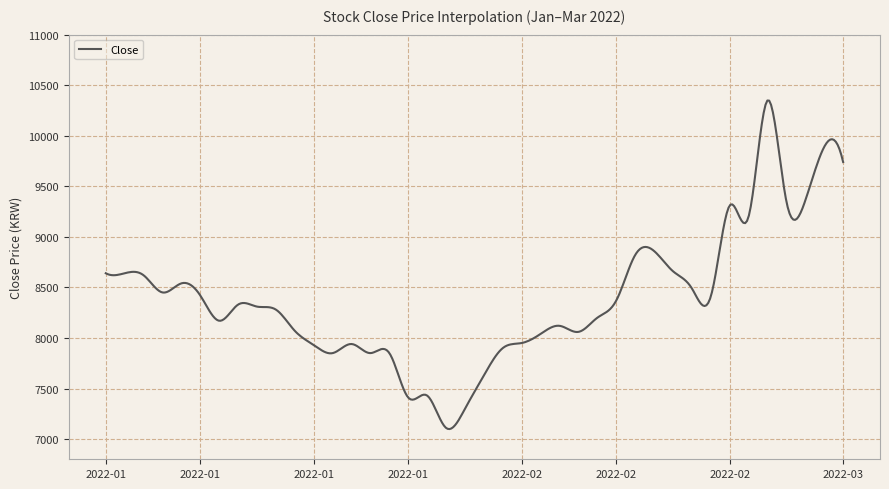

What is the maximum value shown in the chart?

10348.5